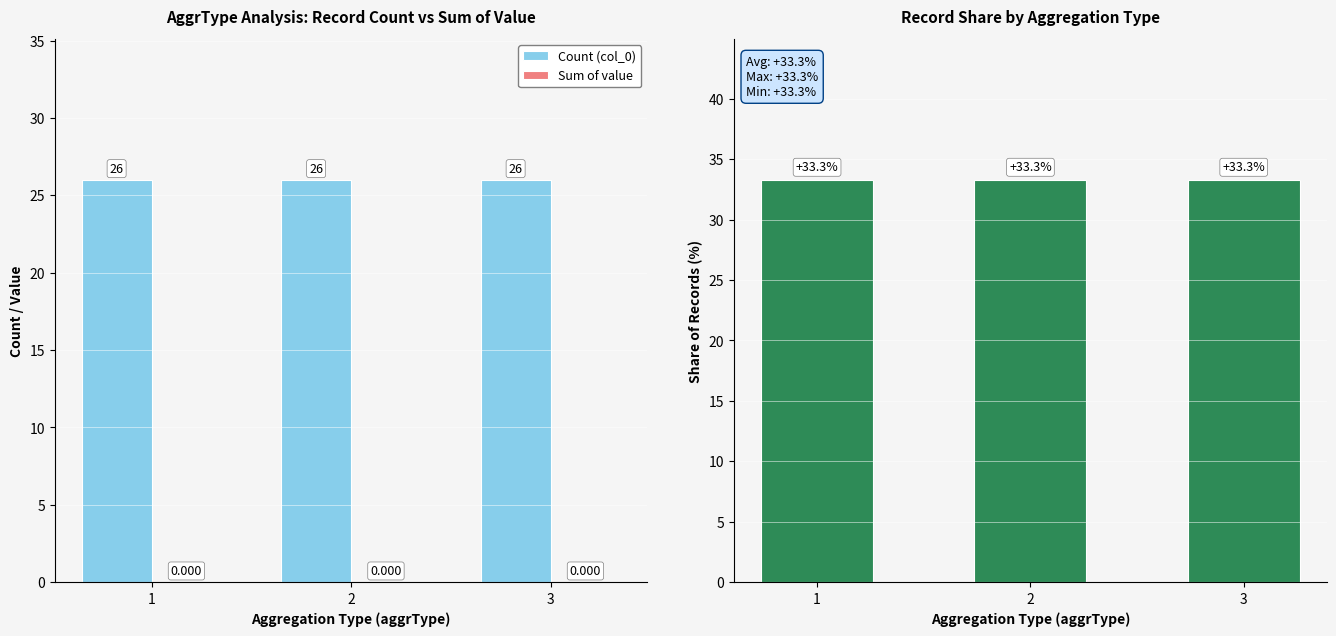

Between 3 and 1, which is larger?

3